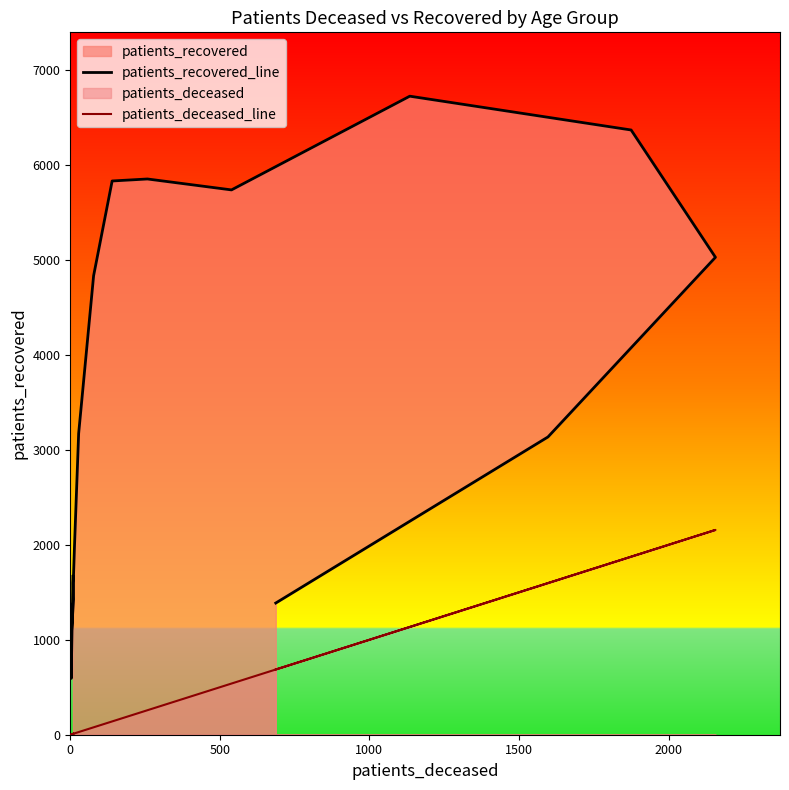

Which series has the widest spread of values?

patients_recovered_line